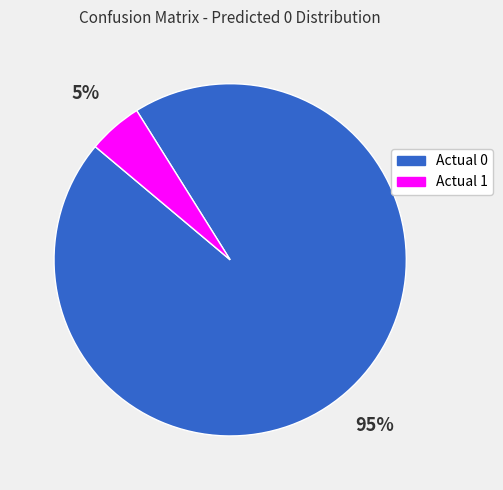

What percentage is the Actual 1 slice, to the nearest percent?

5%